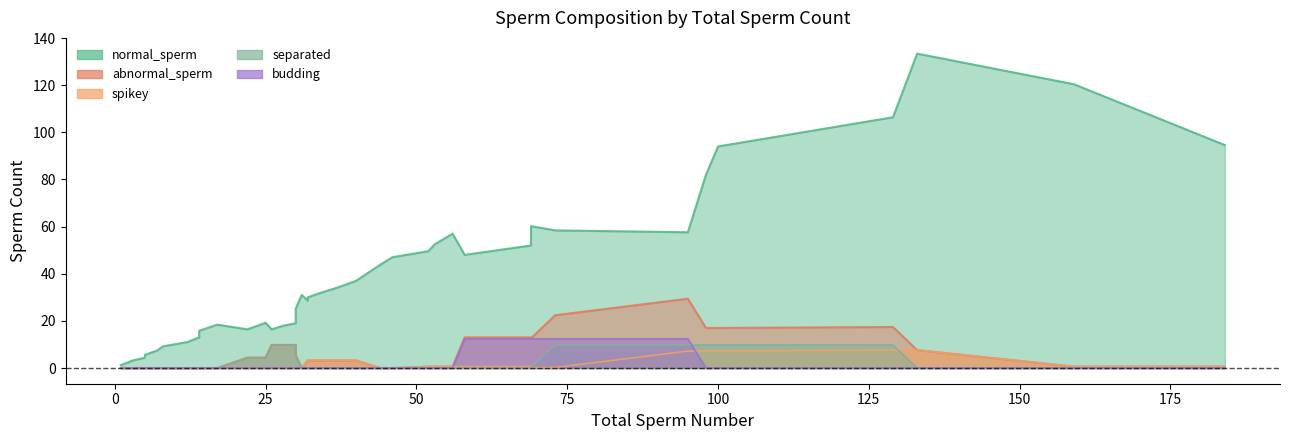

Is it true that spikey equals -23 at 31?

False